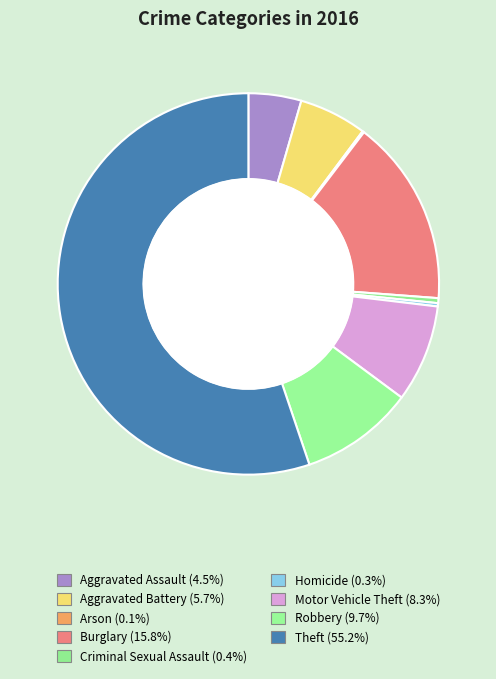

How many slices are in this pie chart?

9